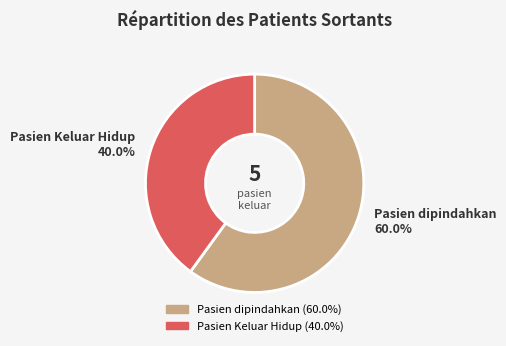

Is there a majority slice in this chart?

Yes